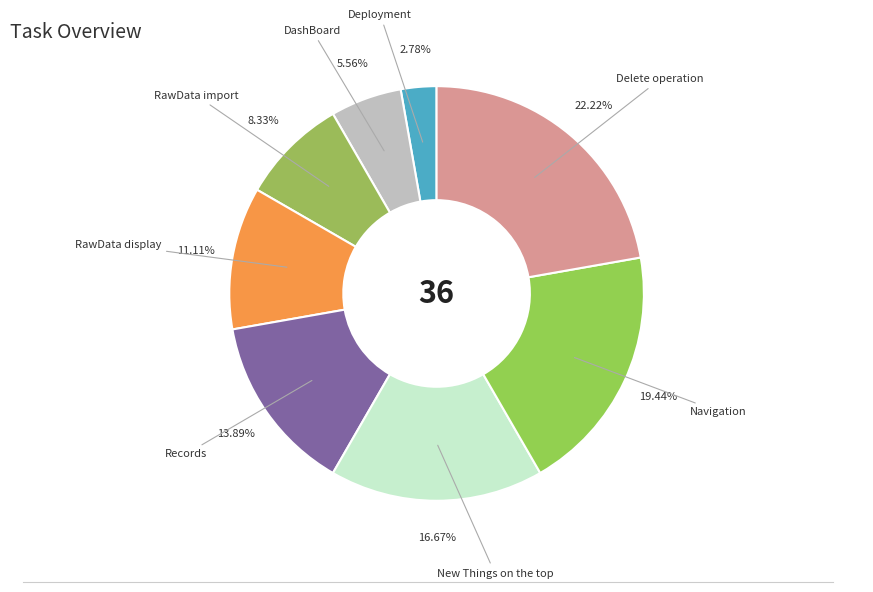

Does RawData display represent more than half of the total?

No